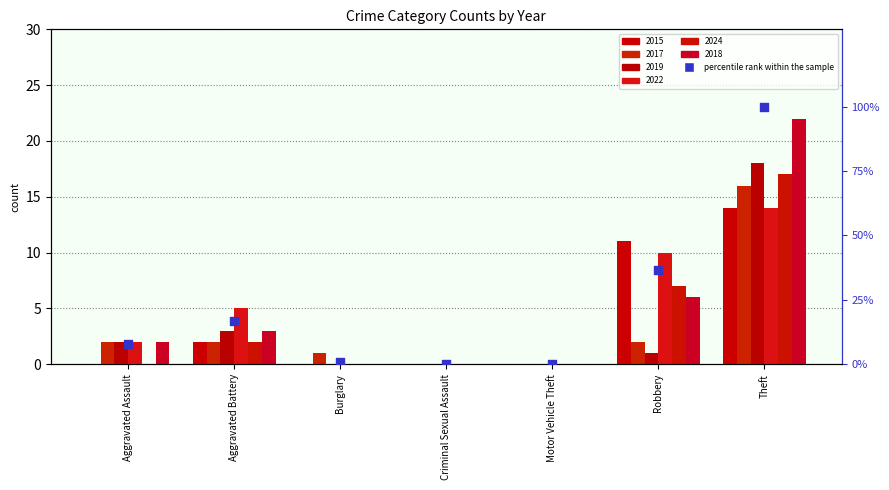

Which has a higher value, Motor Vehicle Theft or Aggravated Assault?

Aggravated Assault